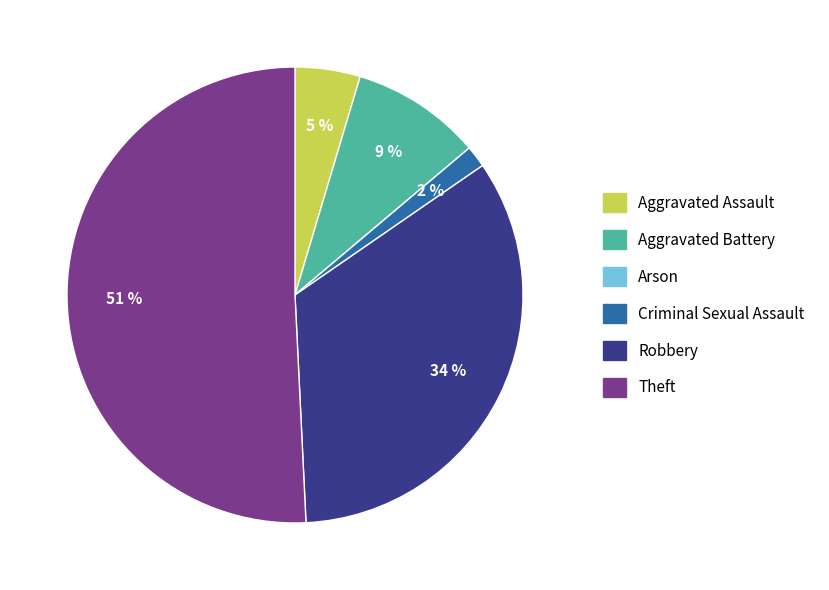

Which has a higher value, Aggravated Assault or Theft?

Theft